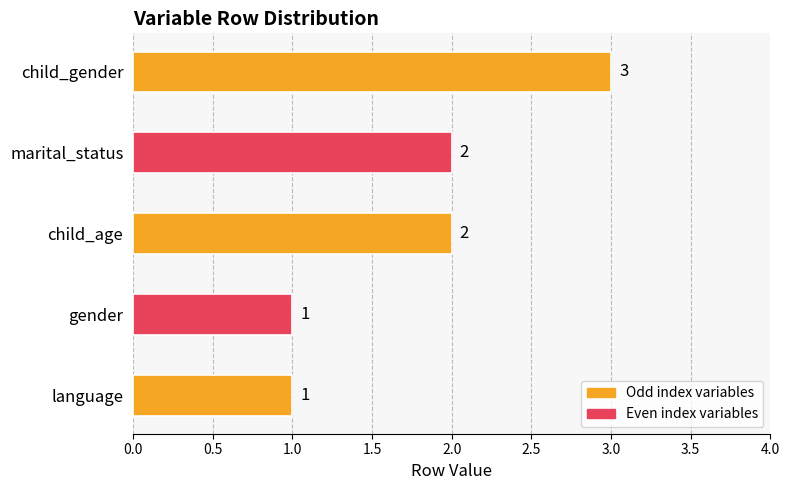

Are the bars grouped side by side (vs. stacked)?

No